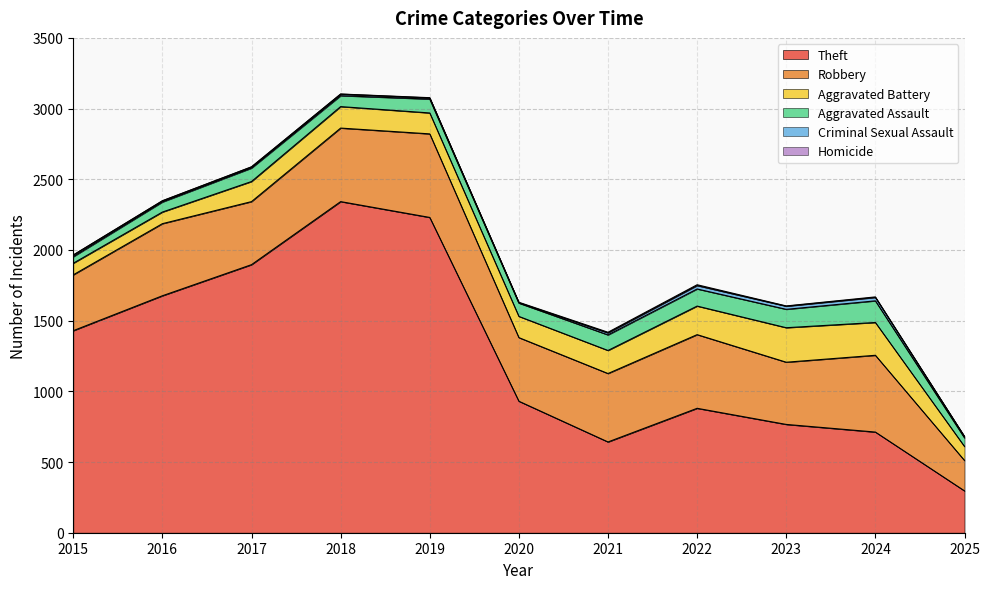

Reading right to left, list all the values displayed in this chart.

Theft: 296	712	766	880	642	930	2230	2342	1896	1676	1429
Robbery: 215	543	440	521	484	450	591	520	446	510	395
Aggravated Battery: 99	232	244	202	163	150	148	152	142	82	82
Aggravated Assault: 61	153	130	121	110	94	98	77	95	71	46
Criminal Sexual Assault: 9	24	22	24	14	3	8	11	8	8	12
Homicide: 1	4	2	6	5	3	2	1	1	1	0